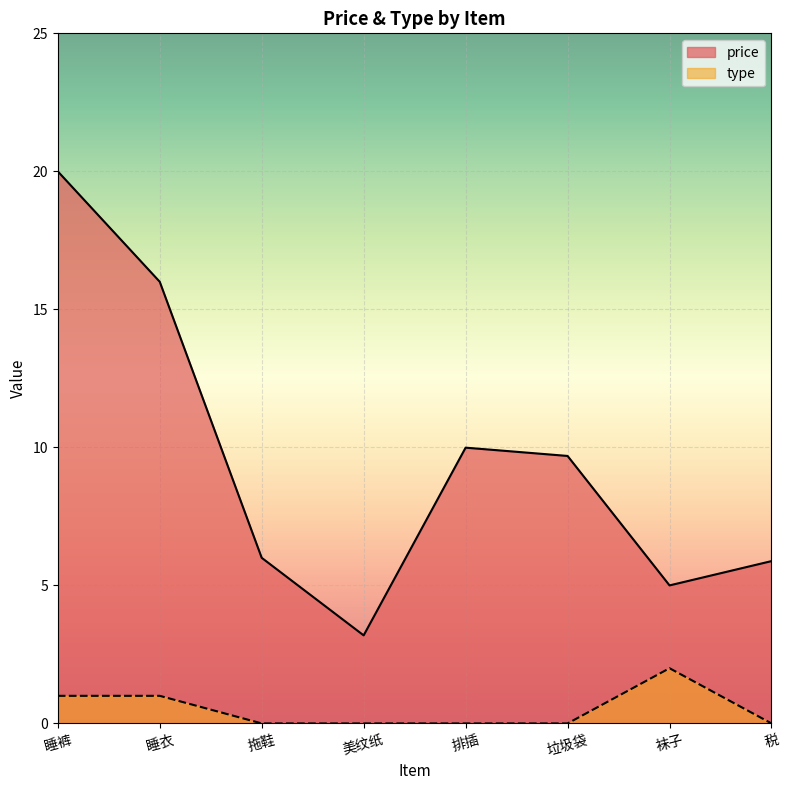

What is the label of the 6th point from the right?

拖鞋